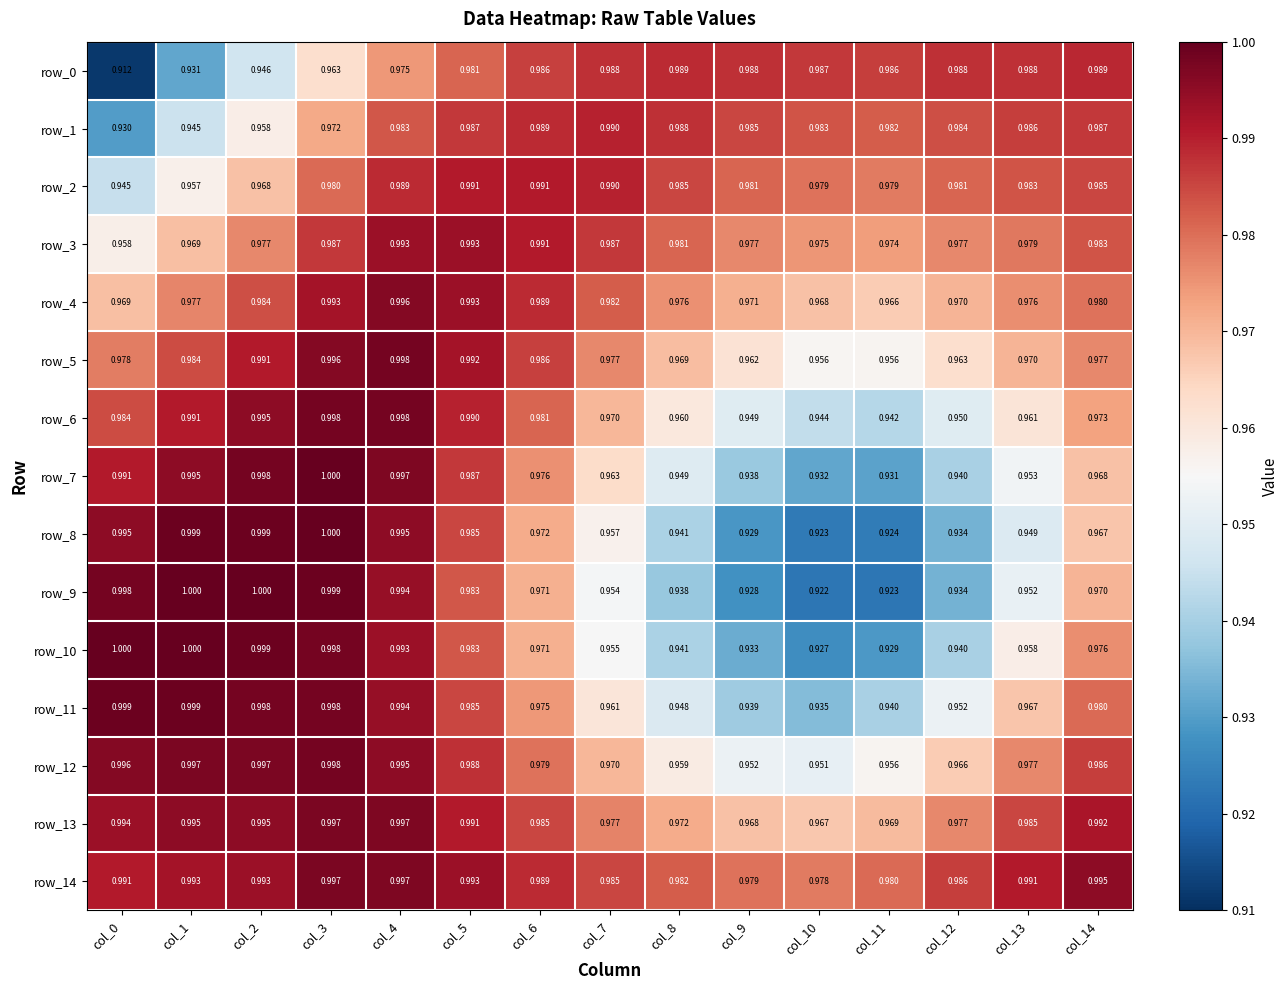

How many categories are shown in the chart?

15